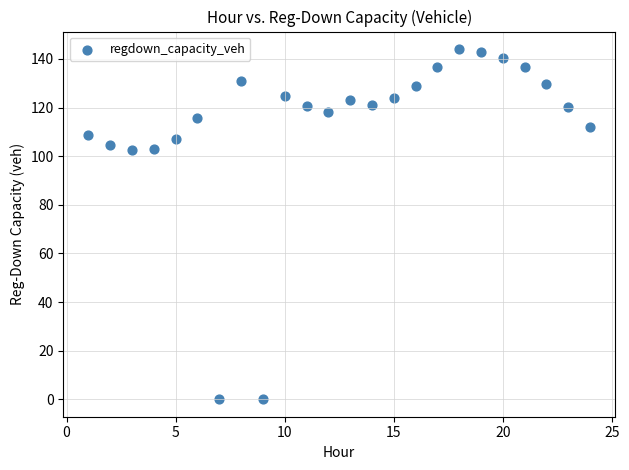

What is the range of Y values (max minus min)?

144.1